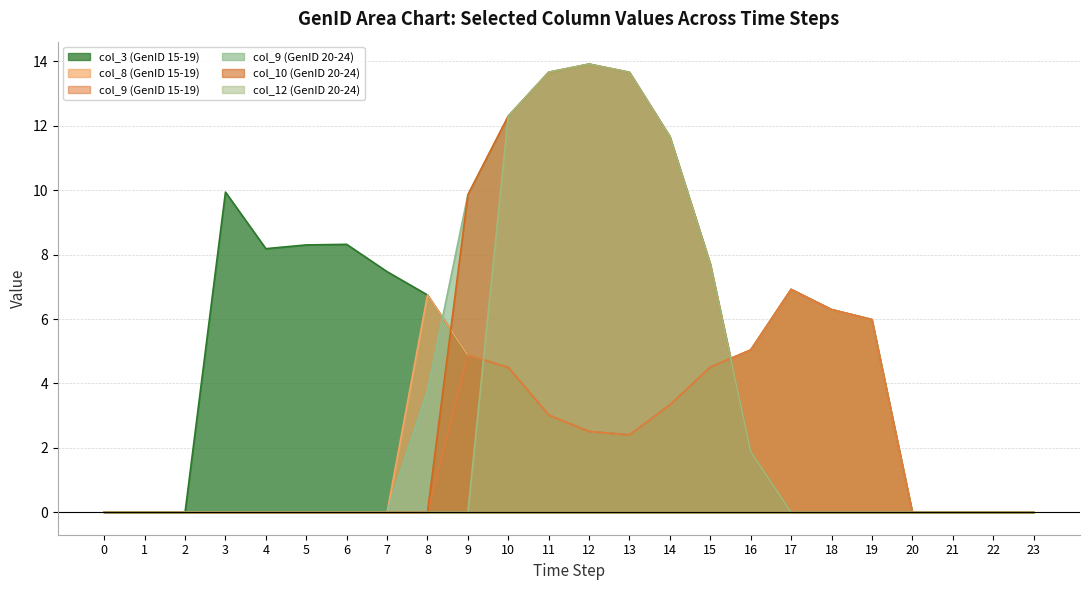

The value of GenID 22 at 18 is 0.0. True or false?

True